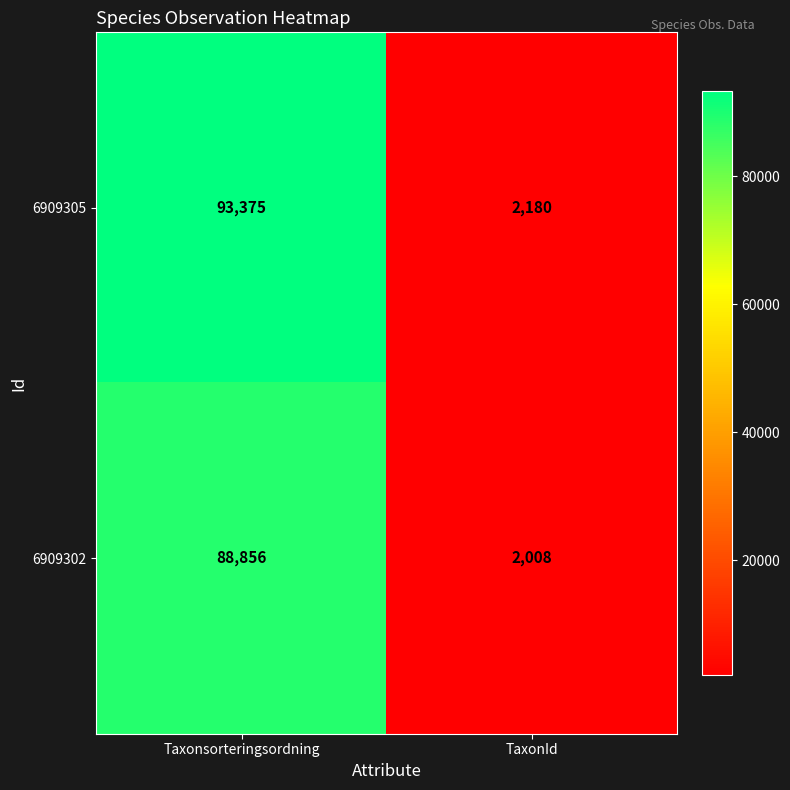

Rank the series by their average value, from highest to lowest.

6909305, 6909302